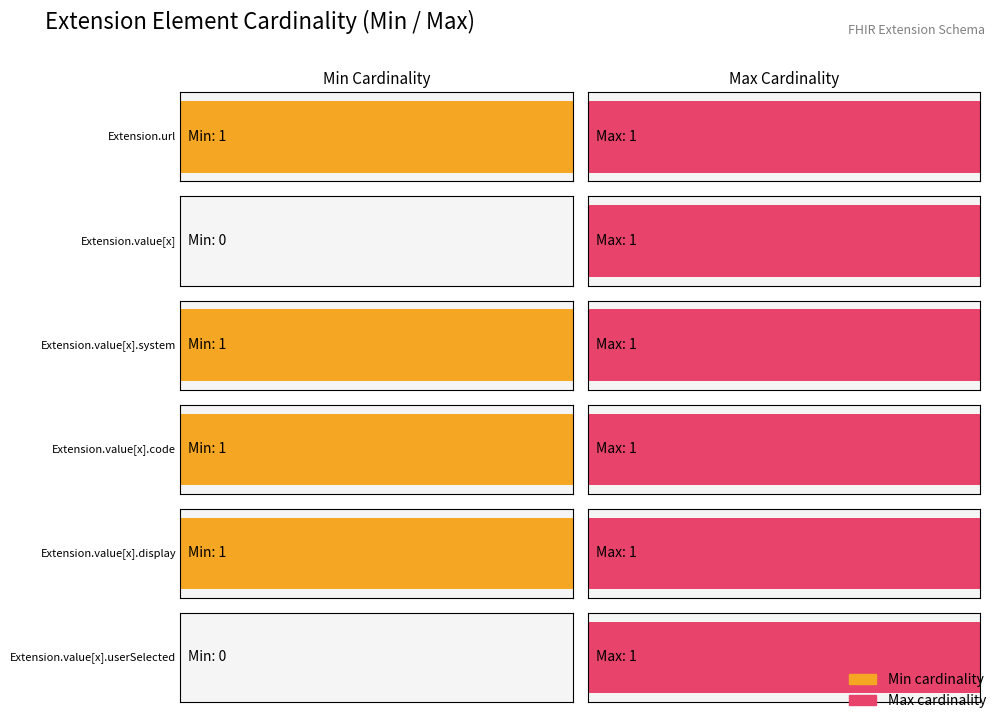

Is it true that Average utilization equals 1 at Extension.url?

False